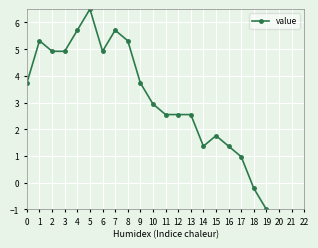

What is the difference between the values at 18 and 13?

2.8